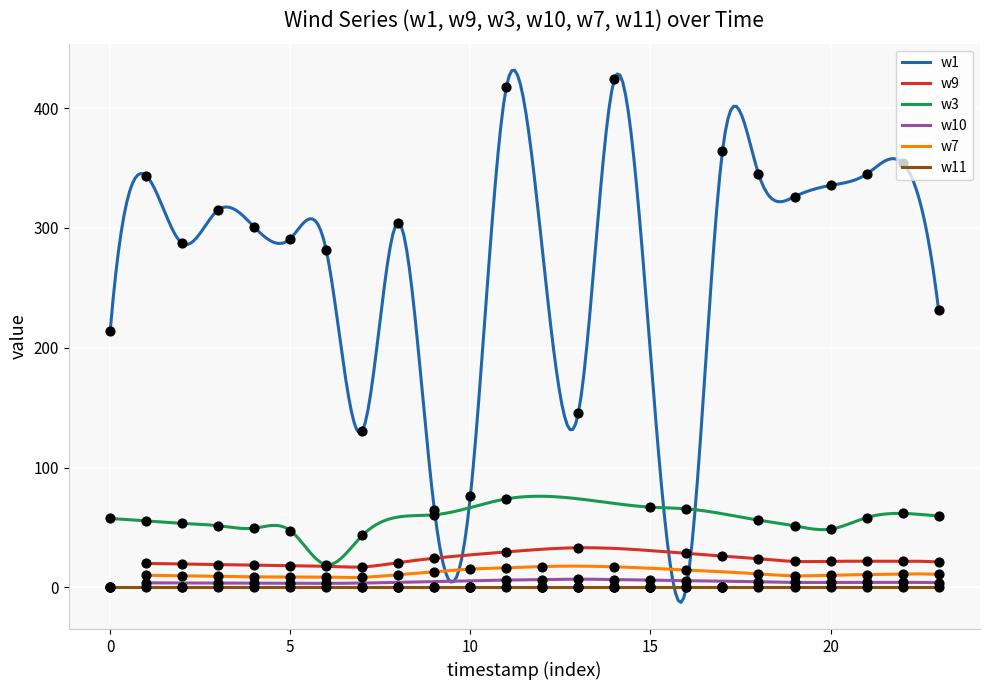

Which series reaches the minimum Y coordinate?

w1